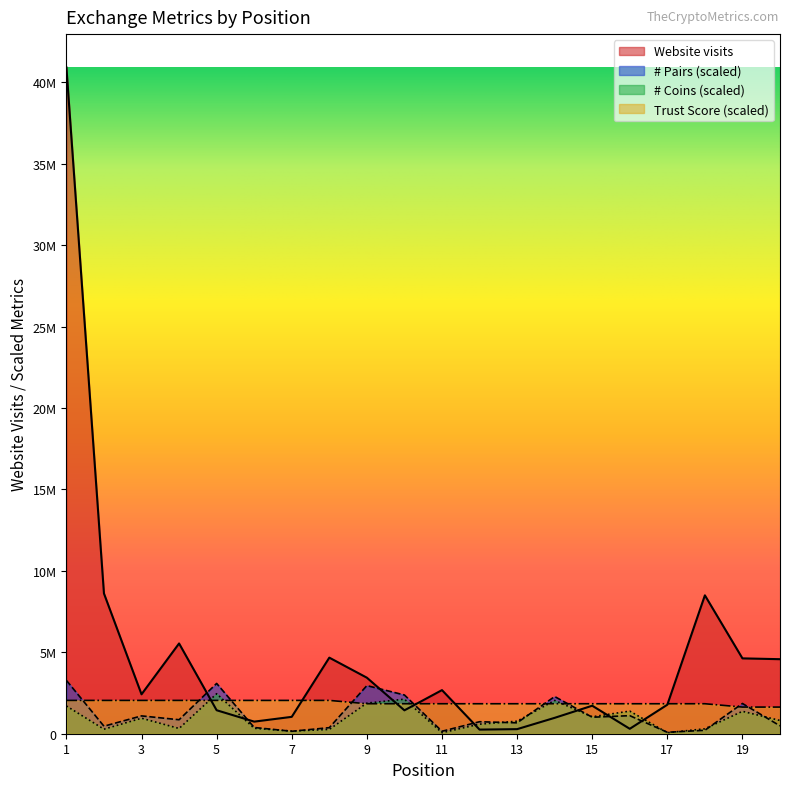

Where does the # Pairs series first go above 858439?

1